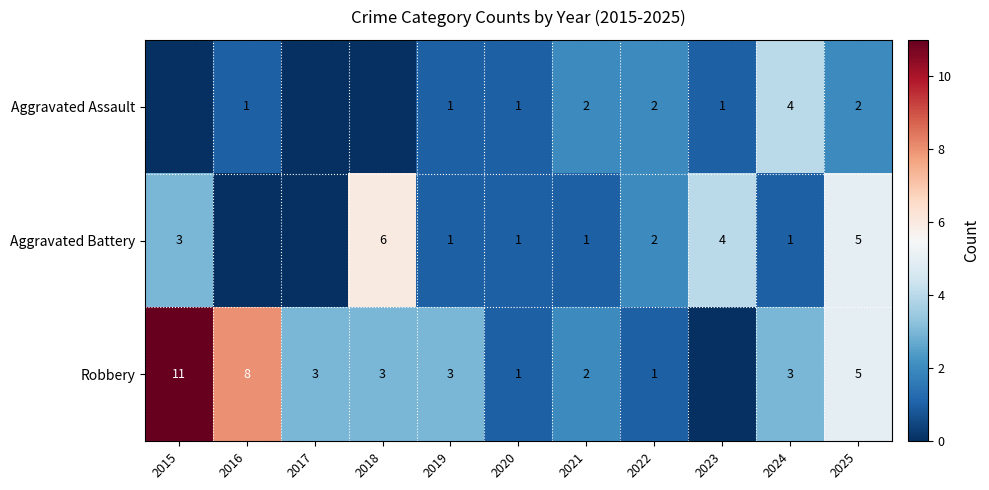

The Robbery series shows 8 at 2025. True or false?

False